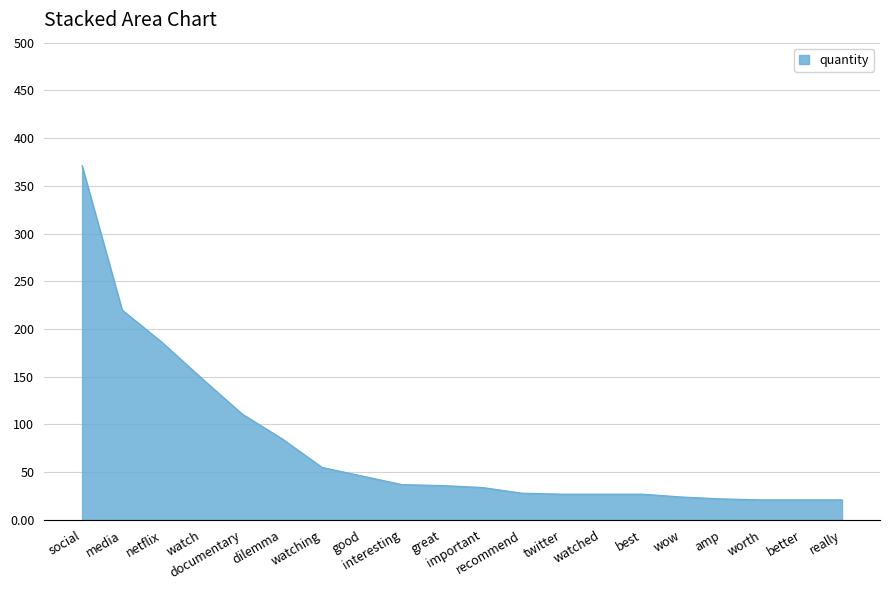

Which has a higher value, social or important?

social